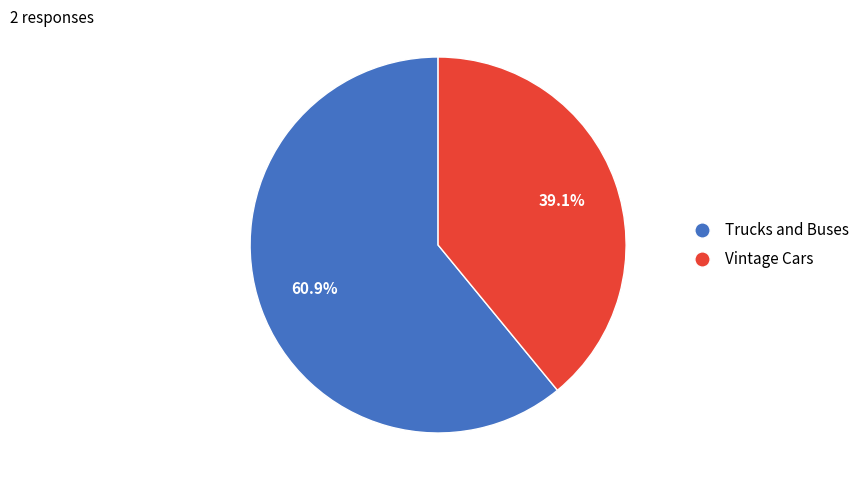

Count the number of slices in the pie.

2